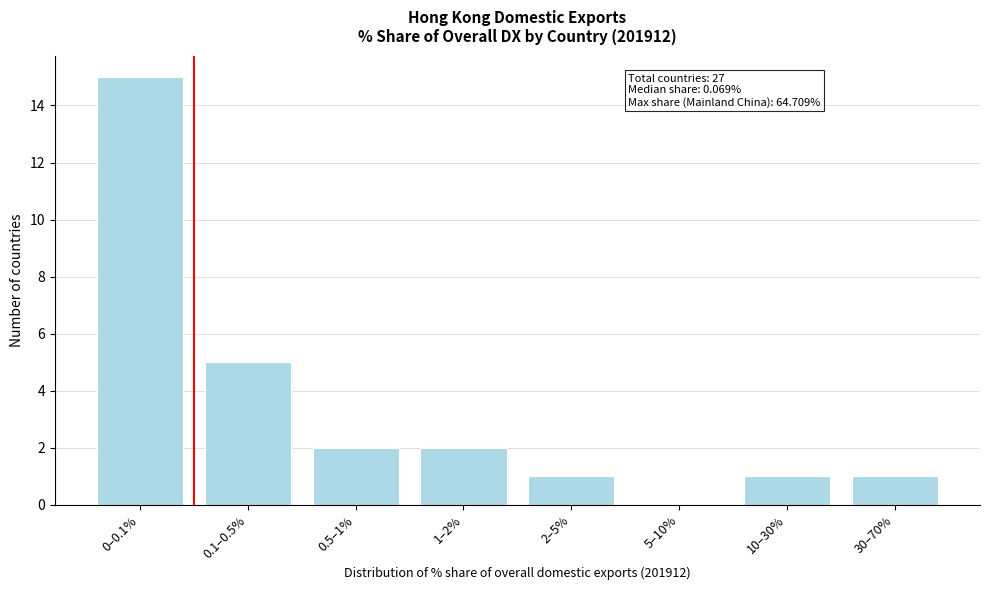

Reading left to right, what are all the values shown in this chart?

0–0.1%=15	0.1–0.5%=5	0.5–1%=2	1–2%=2	2–5%=1	5–10%=0	10–30%=1	30–70%=1